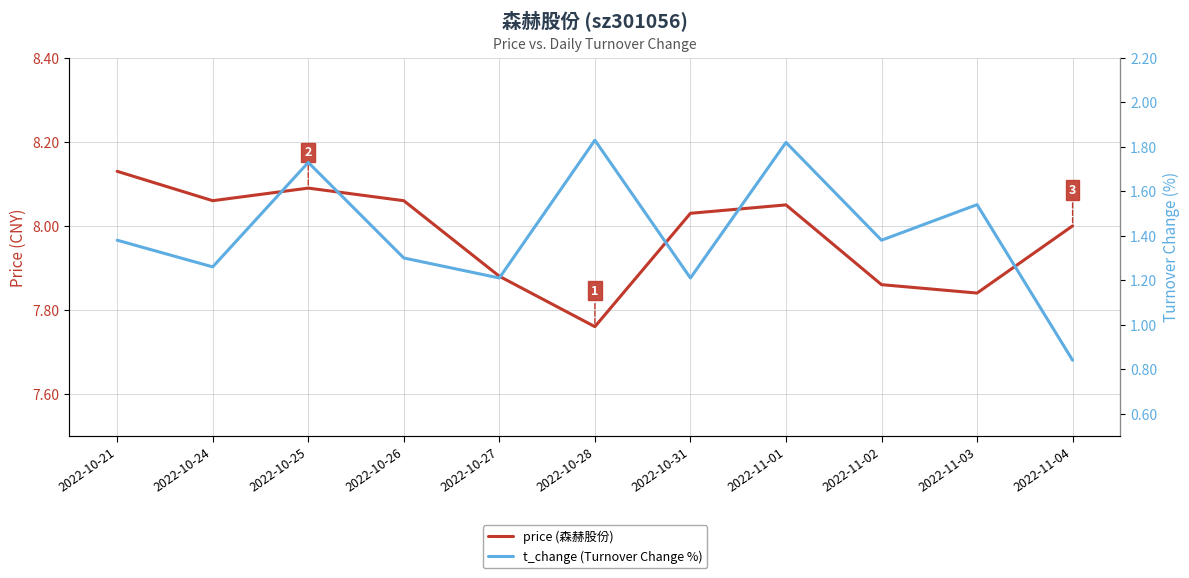

Reading left to right, list all the values displayed in this chart.

price (森赫股份): 8.1	8.1	8.1	8.1	7.9	7.8	8.0	8.1	7.9	7.8	8.0
t_change (Turnover Change %): 1.4	1.3	1.7	1.3	1.2	1.8	1.2	1.8	1.4	1.5	0.8